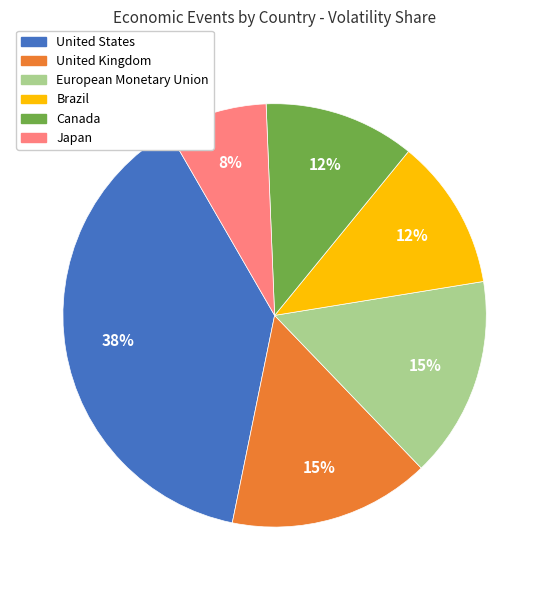

To the nearest percent, what is the average slice percentage?

17%